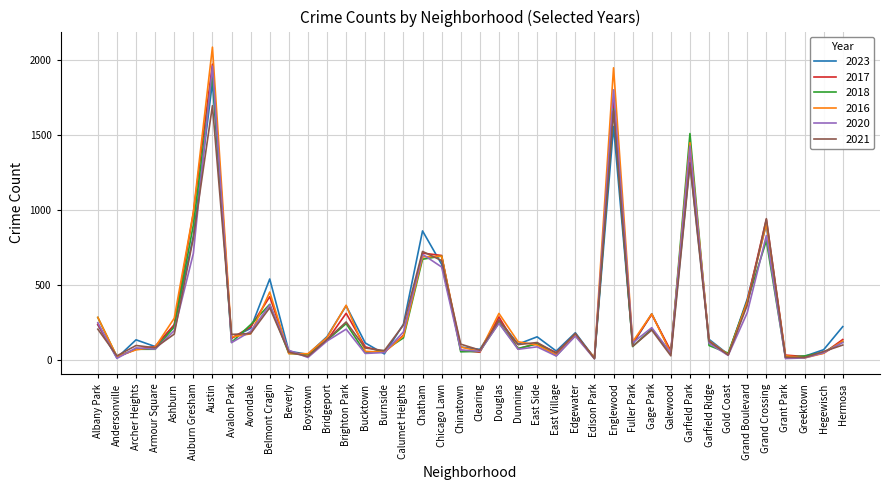

Which series has the largest range (max minus min)?

2016